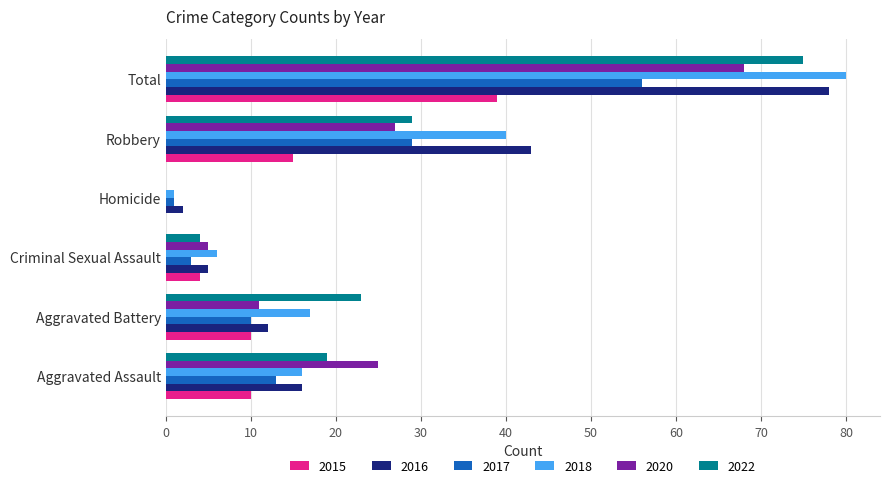

What is the total value across all series at Criminal Sexual Assault?

27